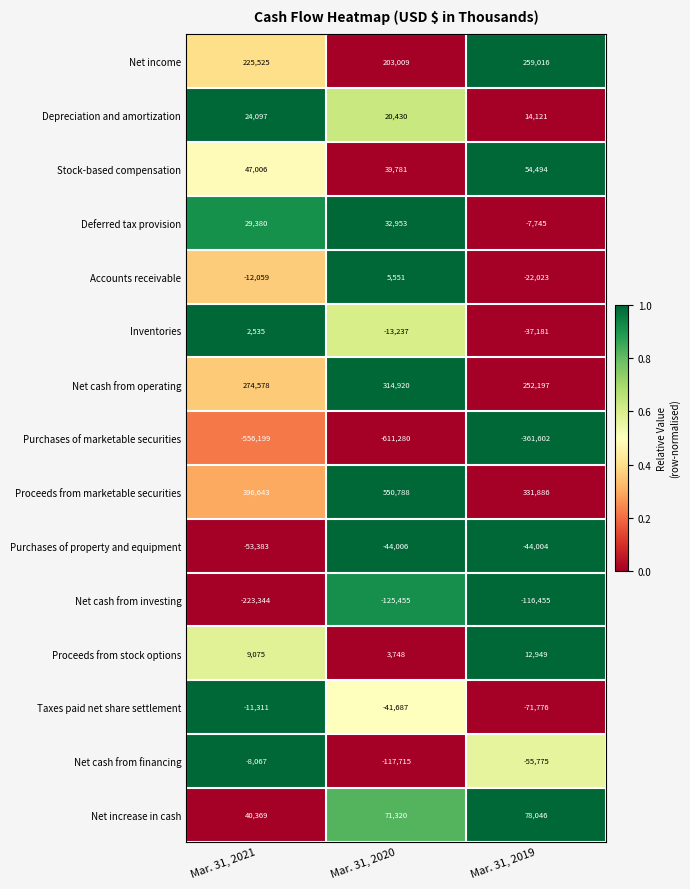

What is the sum of all Taxes paid net share settlement values?

-124774